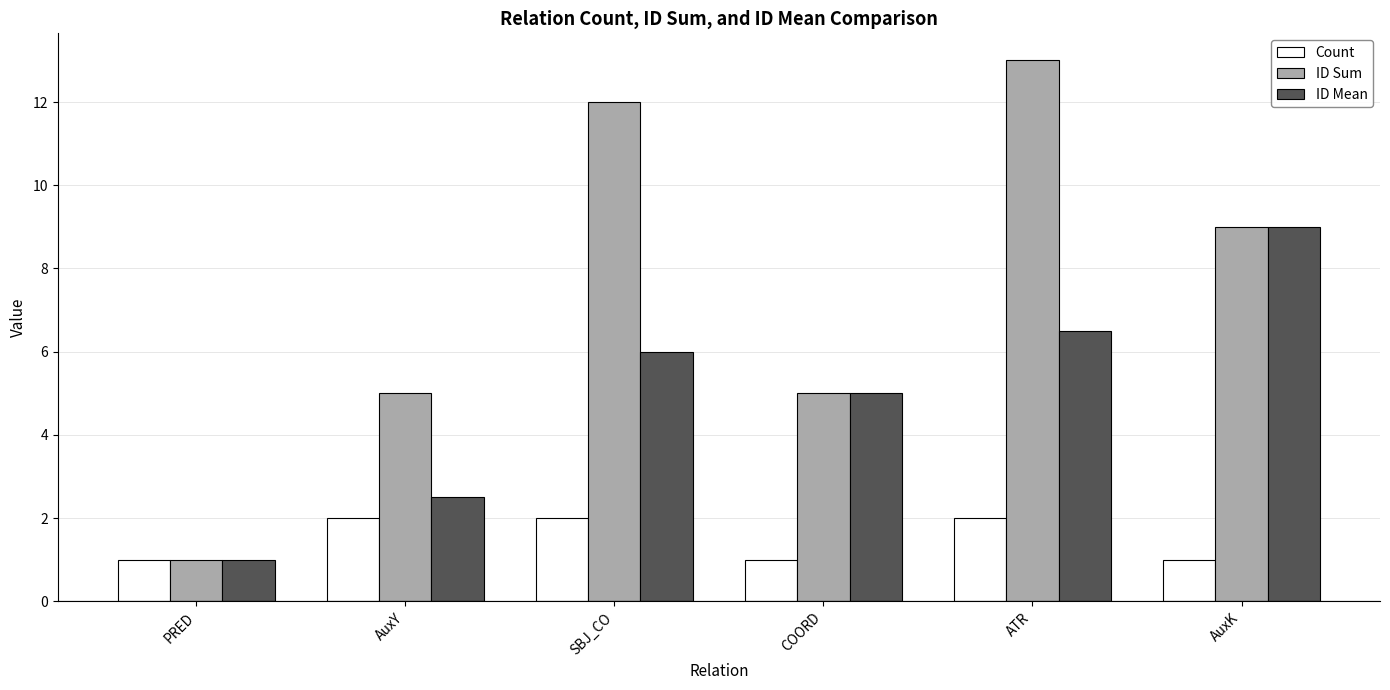

List the series in order of their peak value, lowest first.

Count, ID Mean, ID Sum